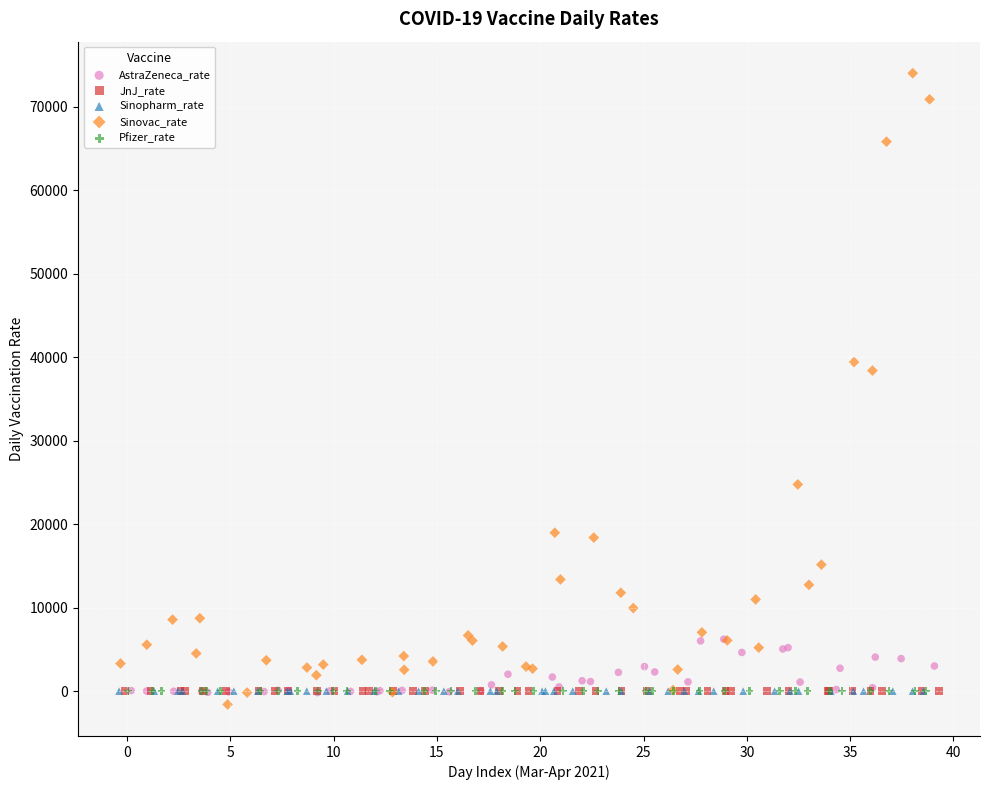

Which series has the widest spread of Y values?

Sinovac_rate